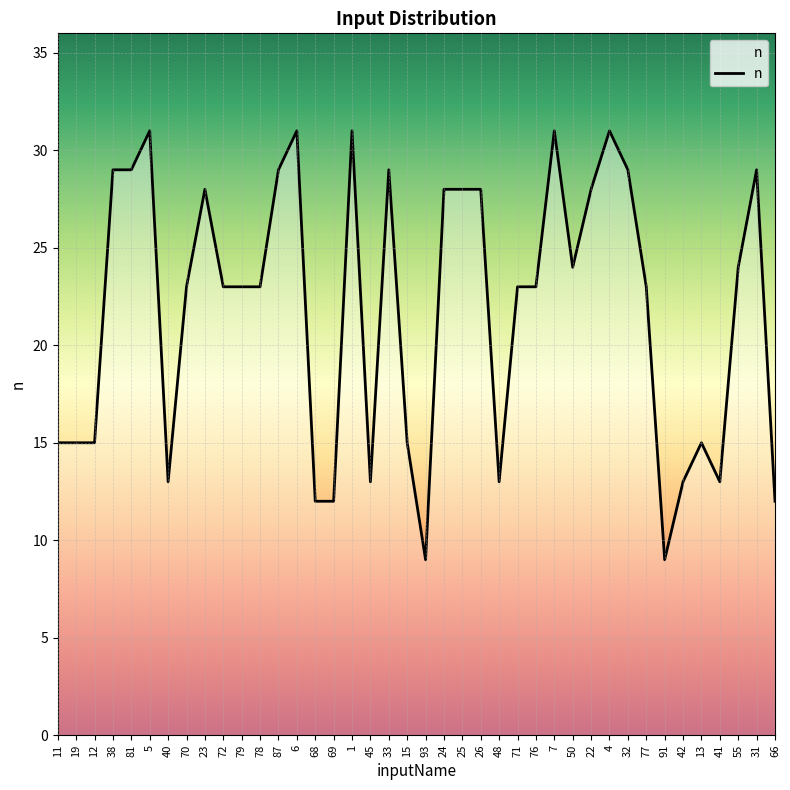

What is the minimum value shown in the chart?

9